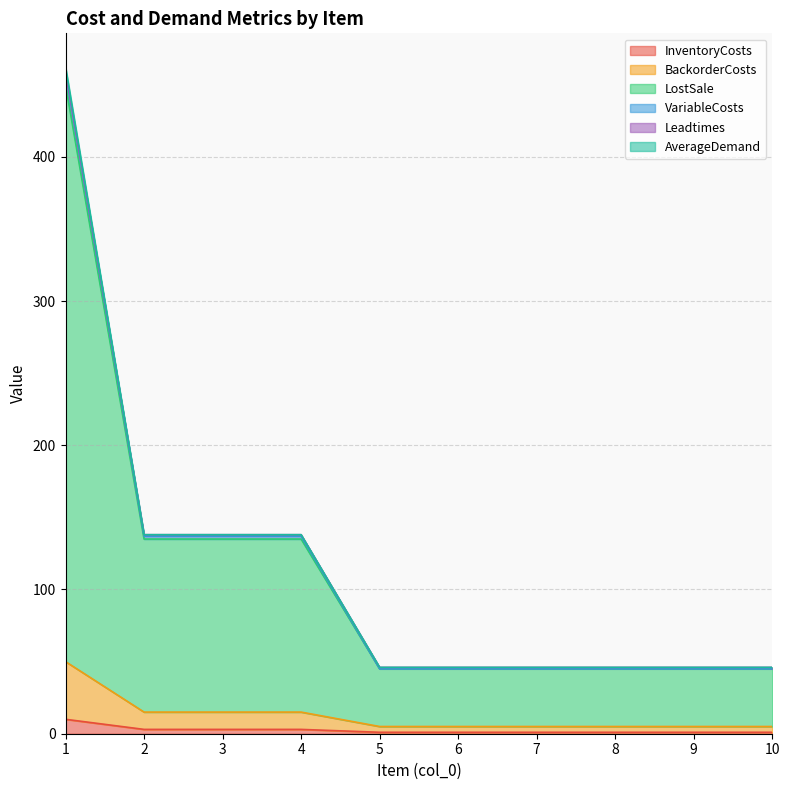

What is the total value across all series at 6?

46.0